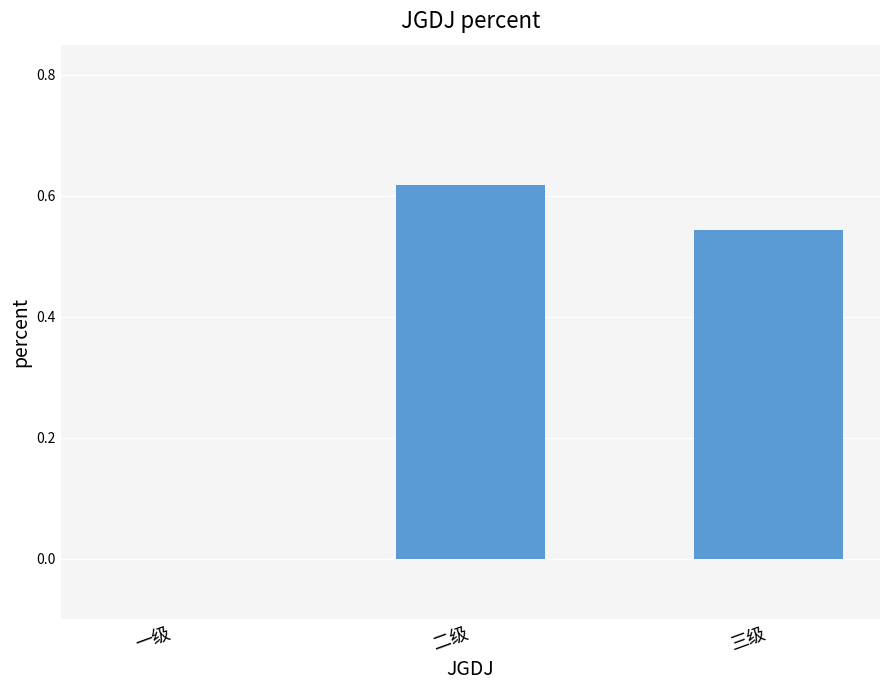

How many data points does each series have?

3